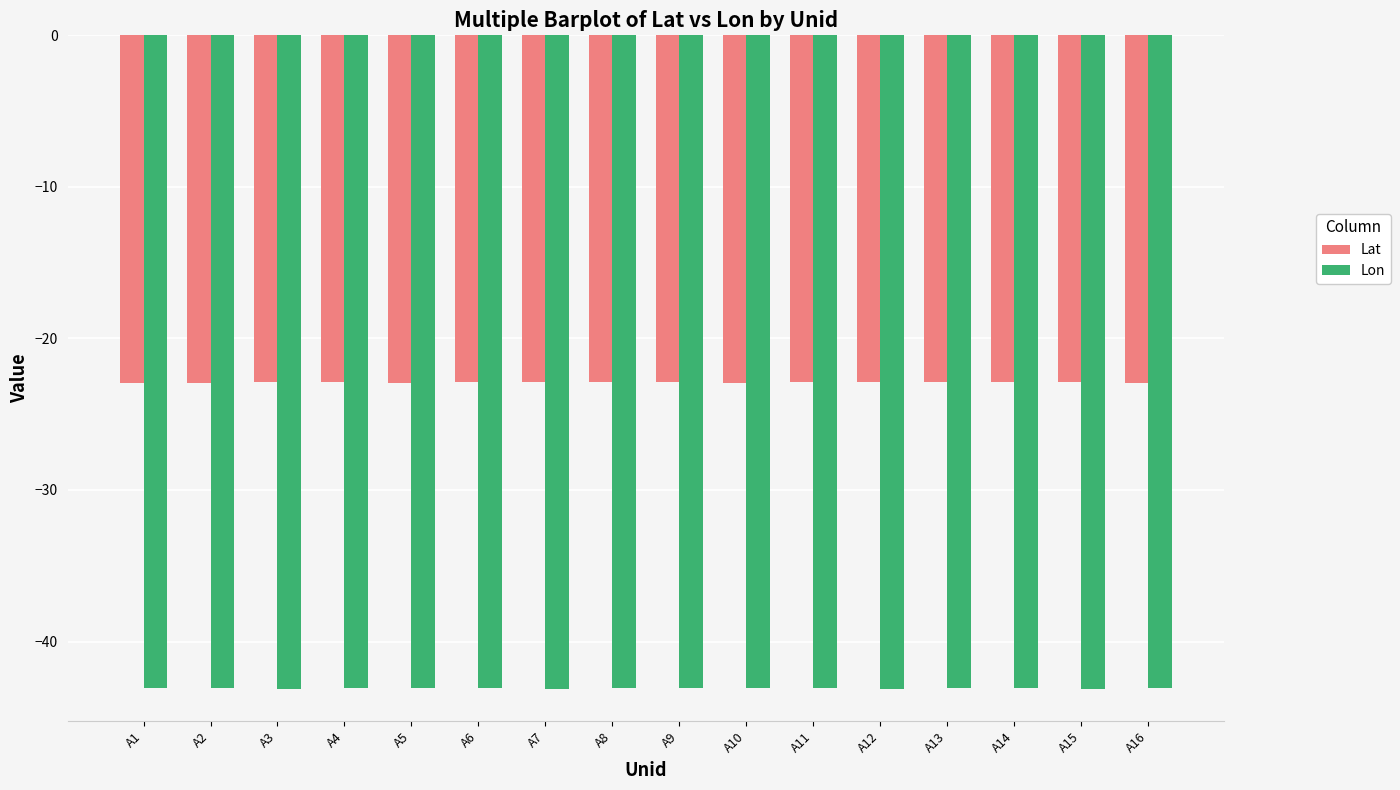

How many groups of bars are there?

16